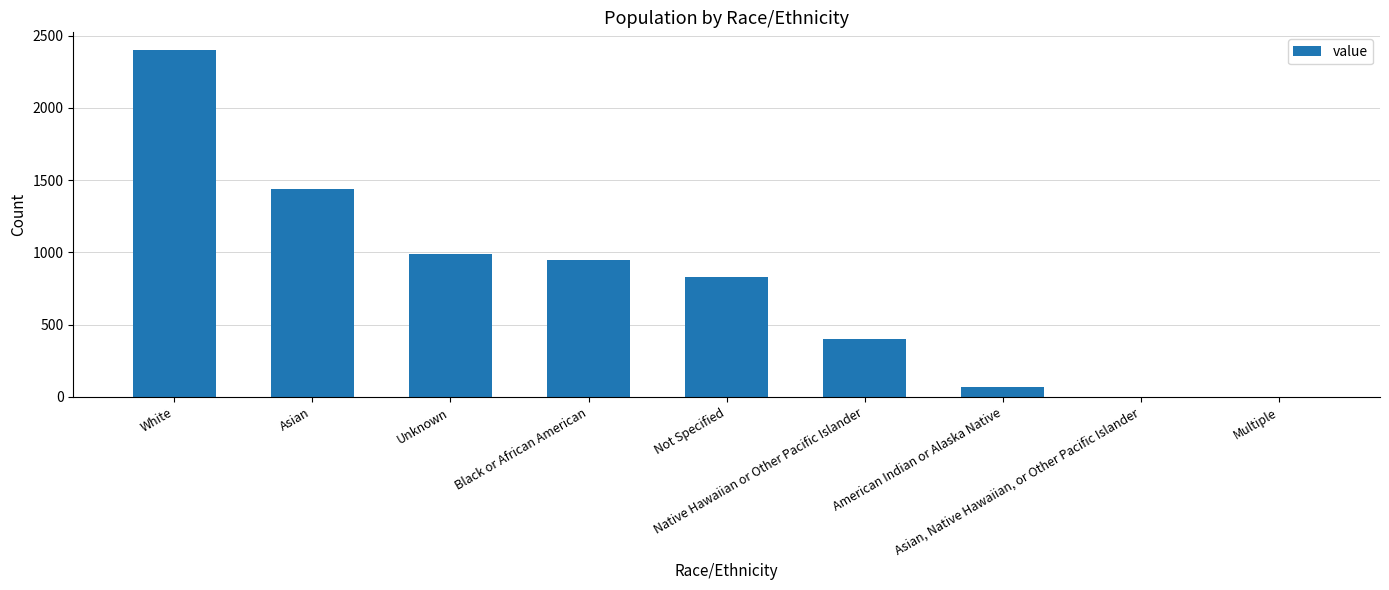

Read the value at White, to the nearest 100.

2400